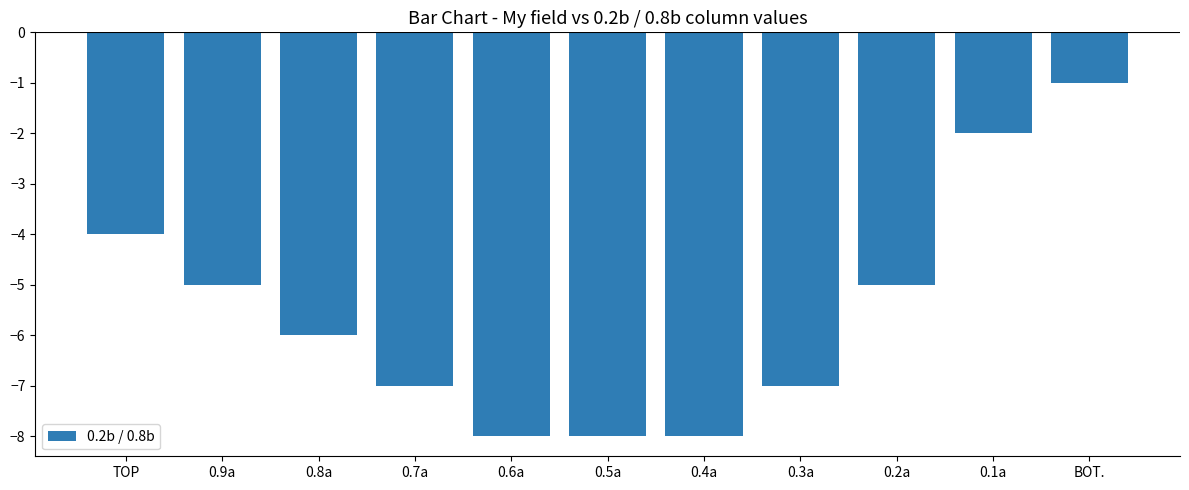

What is the change in value from 0.3a to 0.1a?

+5